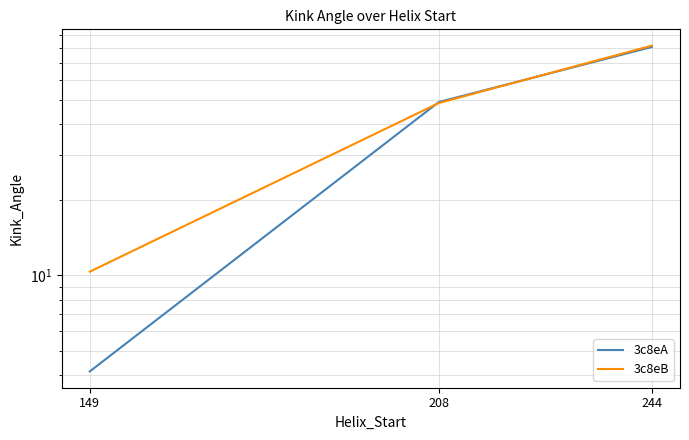

What is the maximum value shown in the chart?

81.9